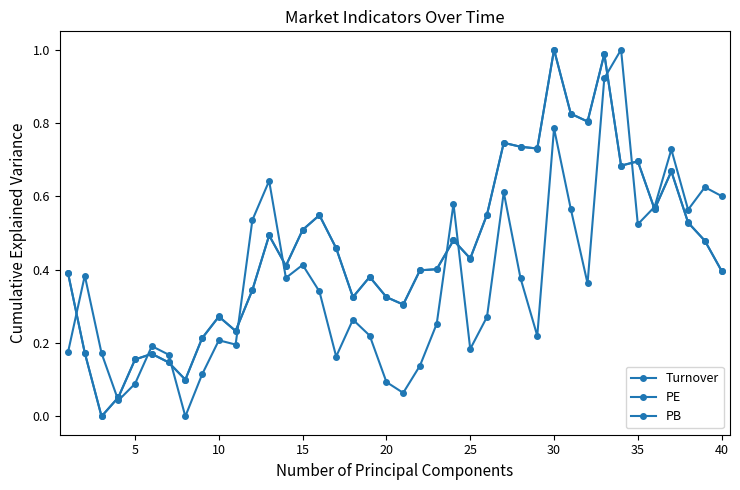

What is the greatest value displayed?

1.0